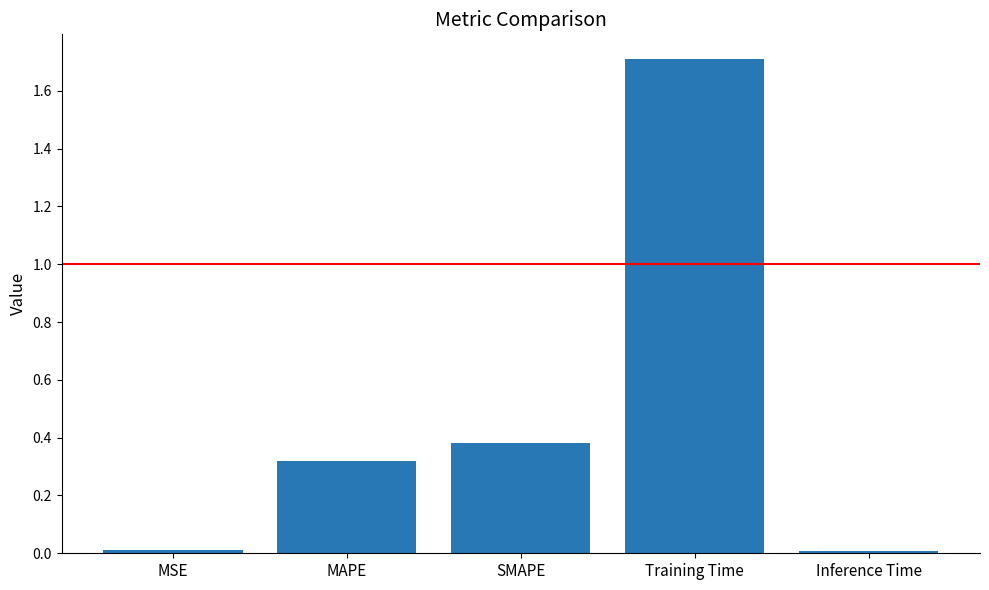

What is the label of the 4th bar from the right?

MAPE